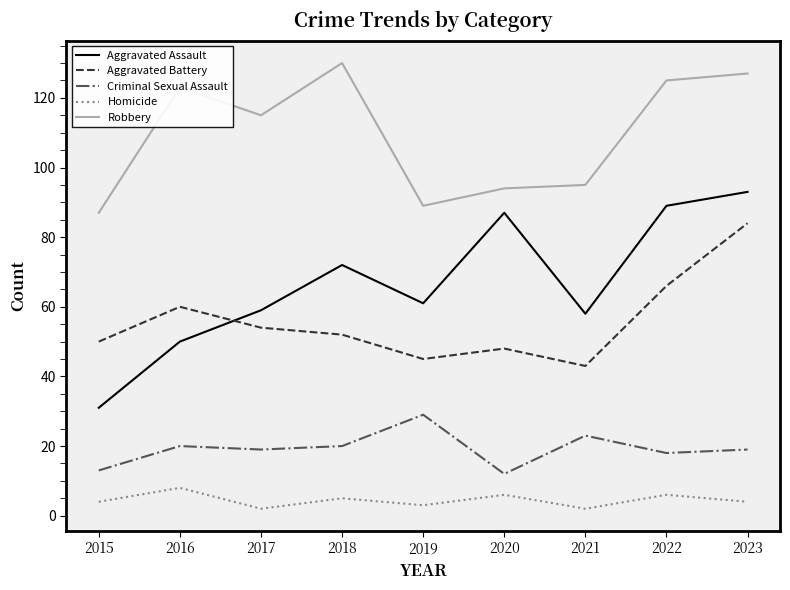

At which label does Robbery reach its peak?

2018